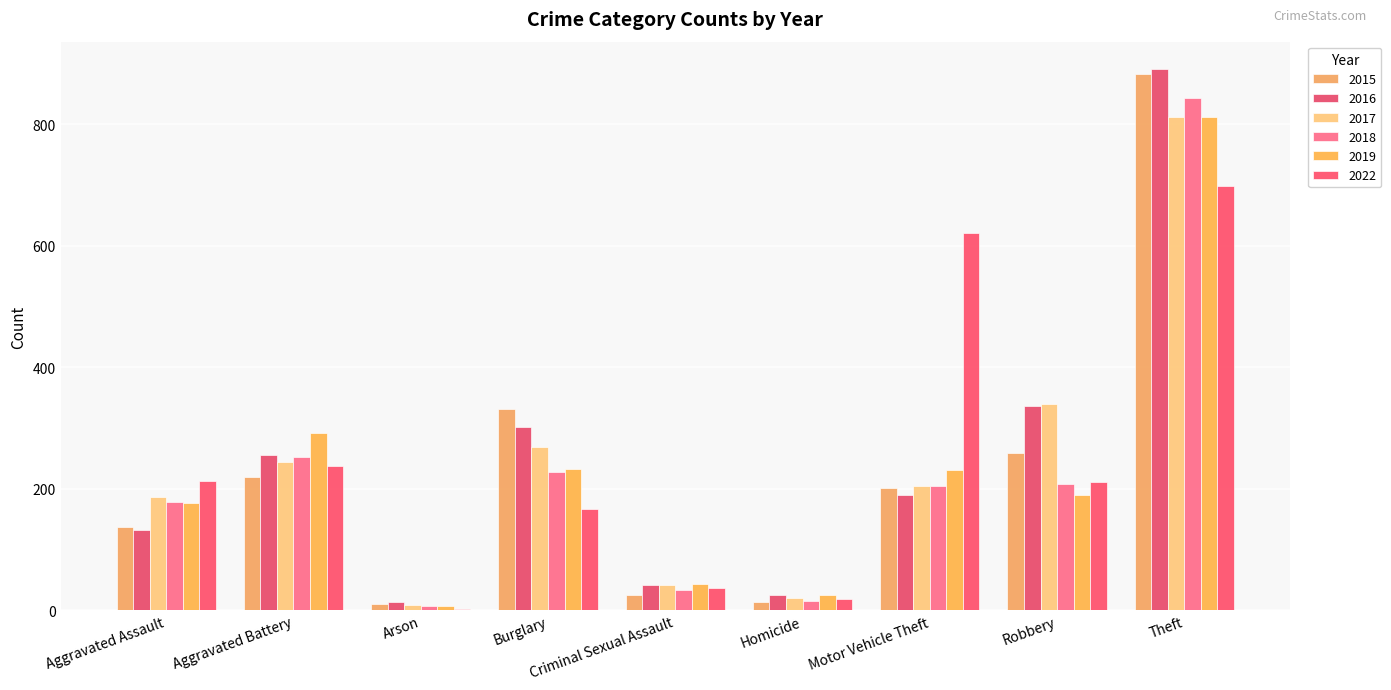

What value does the 2015 series have at Aggravated Battery?

219